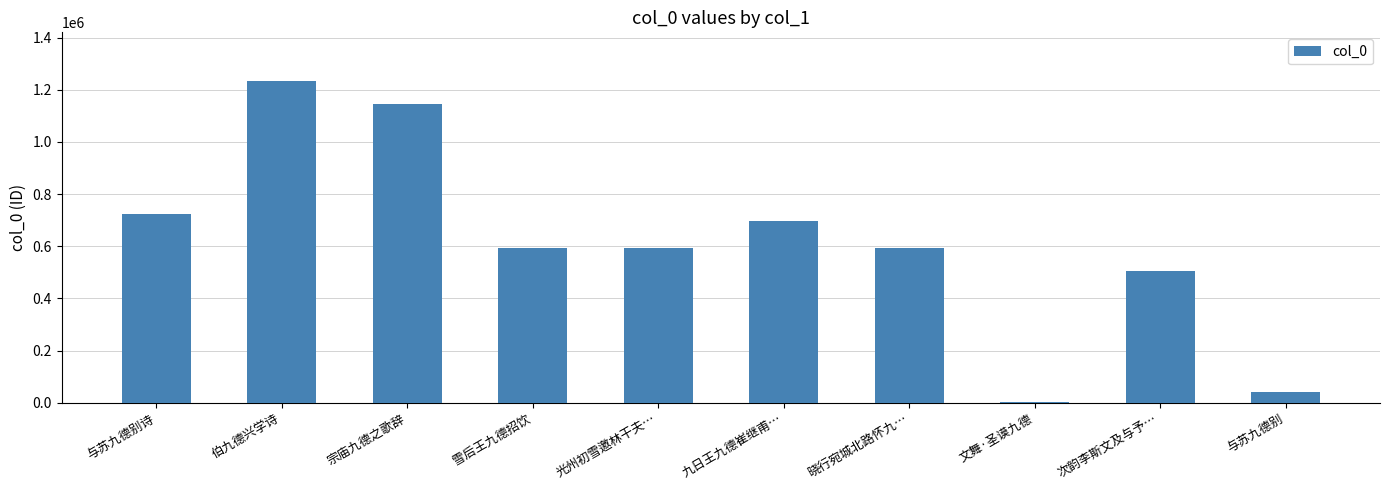

Count the number of categories in the chart.

10